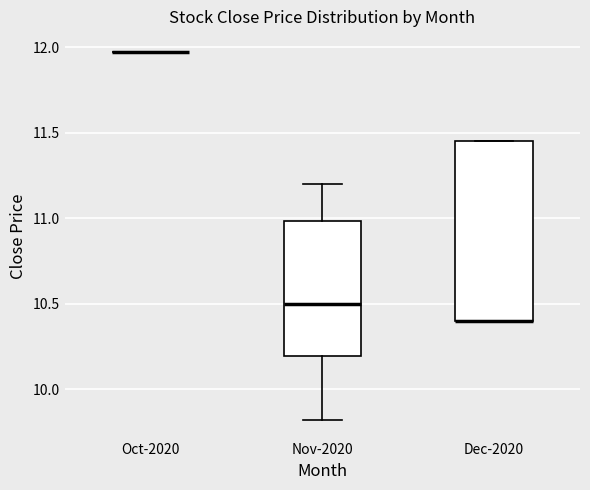

Which box is the tallest, from its lower edge to its upper edge?

Dec-2020